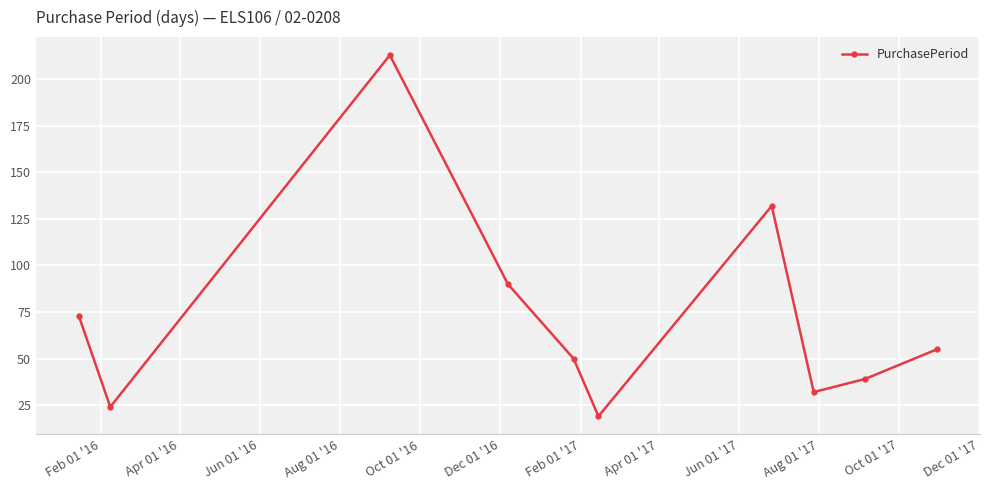

Count the number of categories in the chart.

10